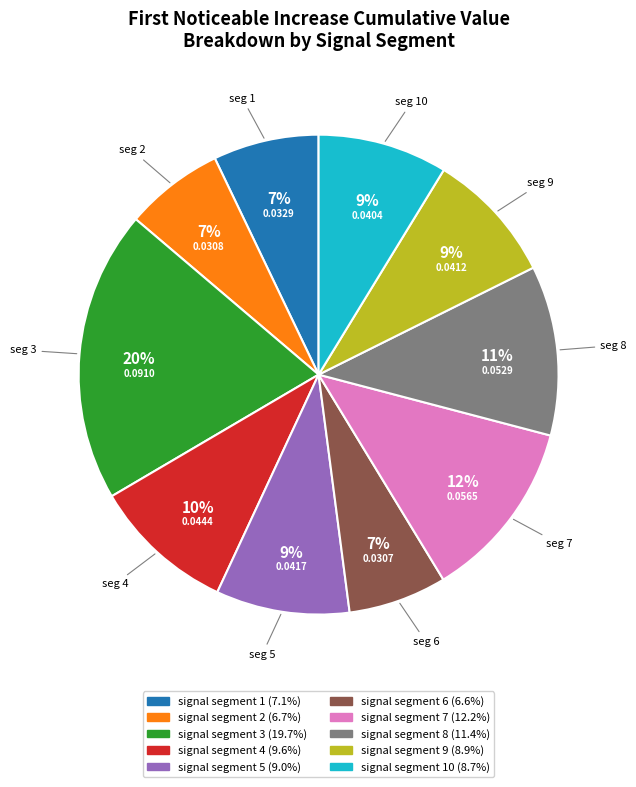

To the nearest percent, what is the difference between the largest and smallest slice percentages?

13%